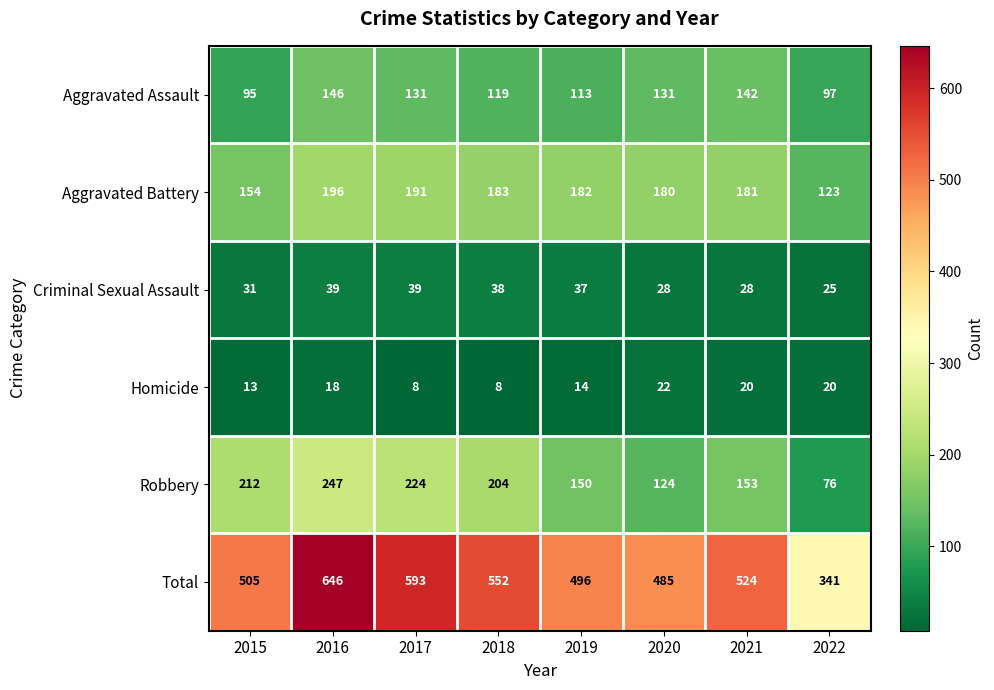

At which label does Total first exceed 524?

2016